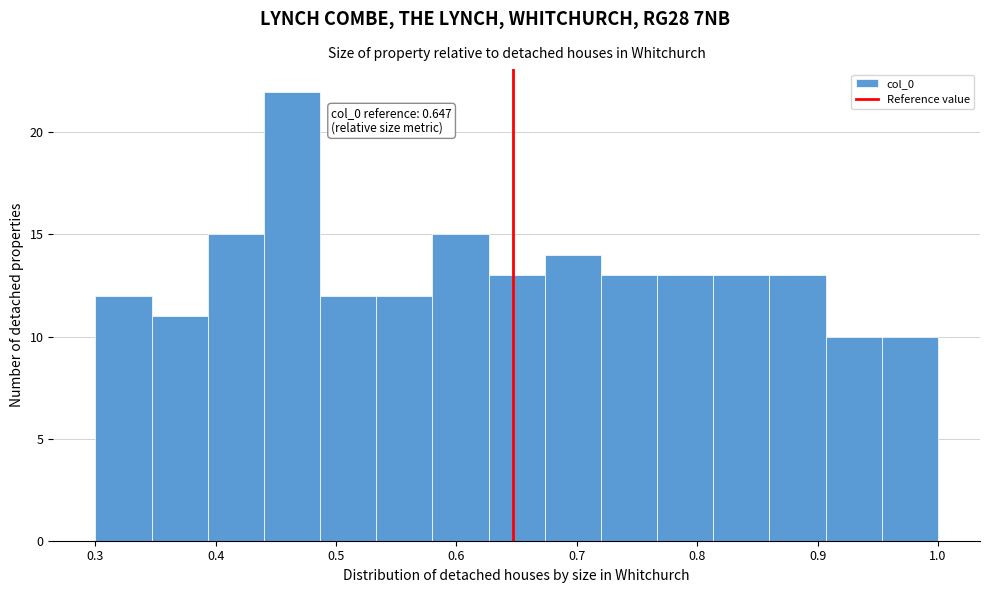

Which range on the x-axis has the tallest bar?

0.44 to 0.49